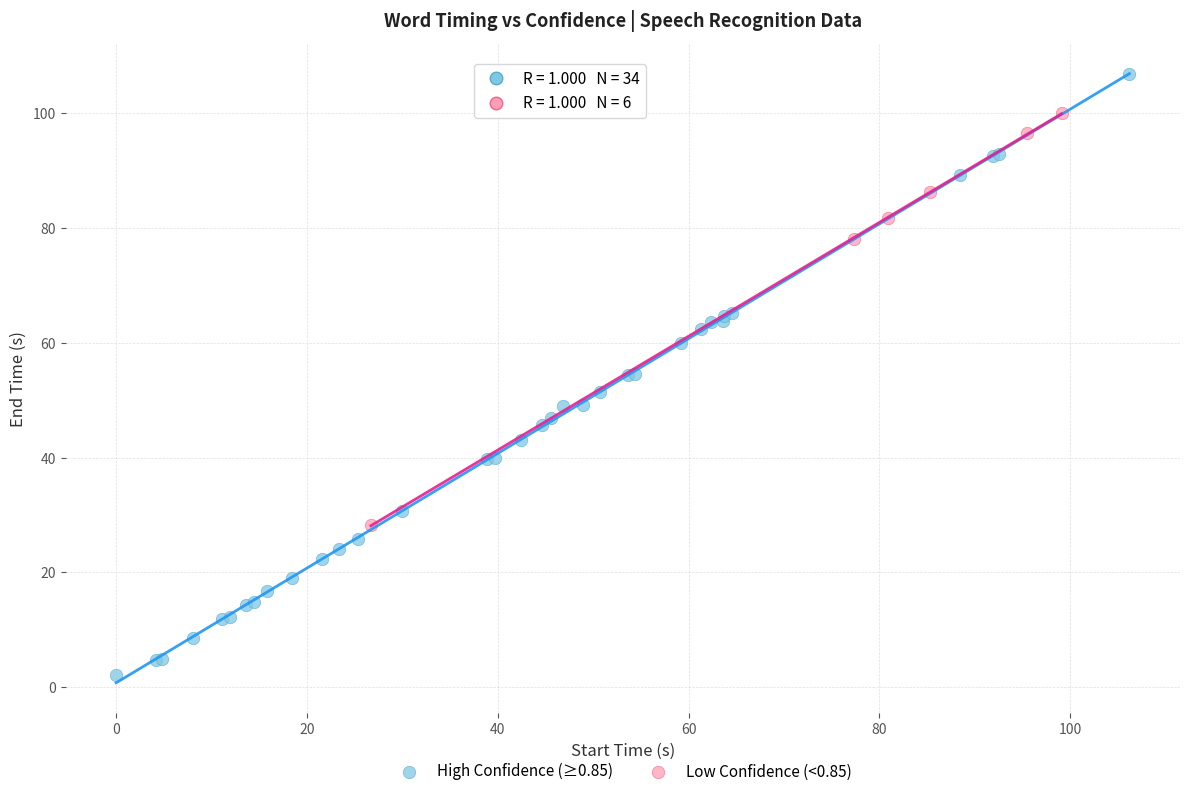

Which series has the largest Y range (max minus min)?

High Confidence (≥0.85)